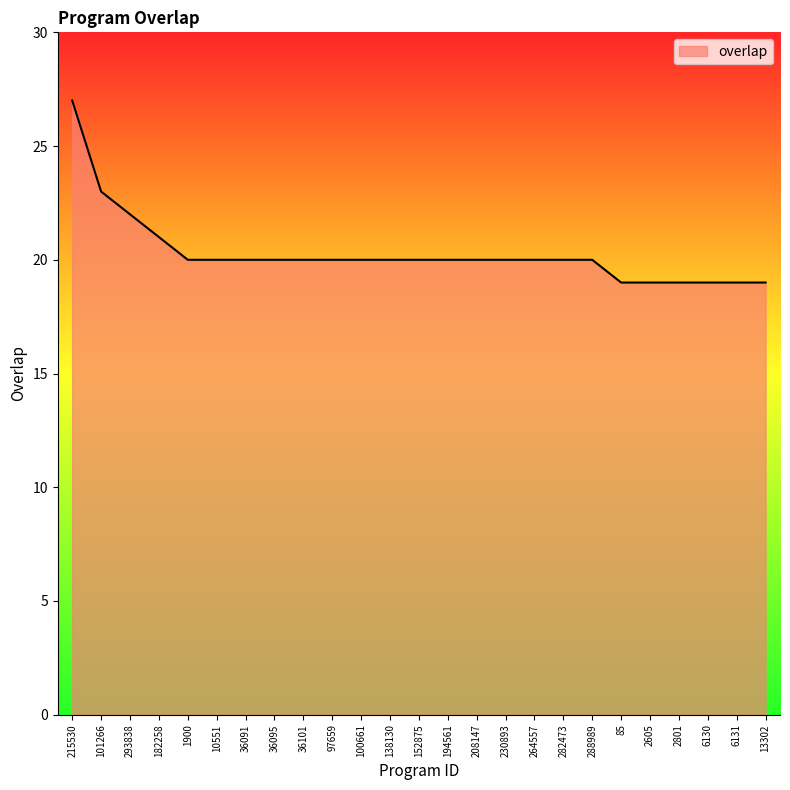

At which label is the value closest to 23?

101266